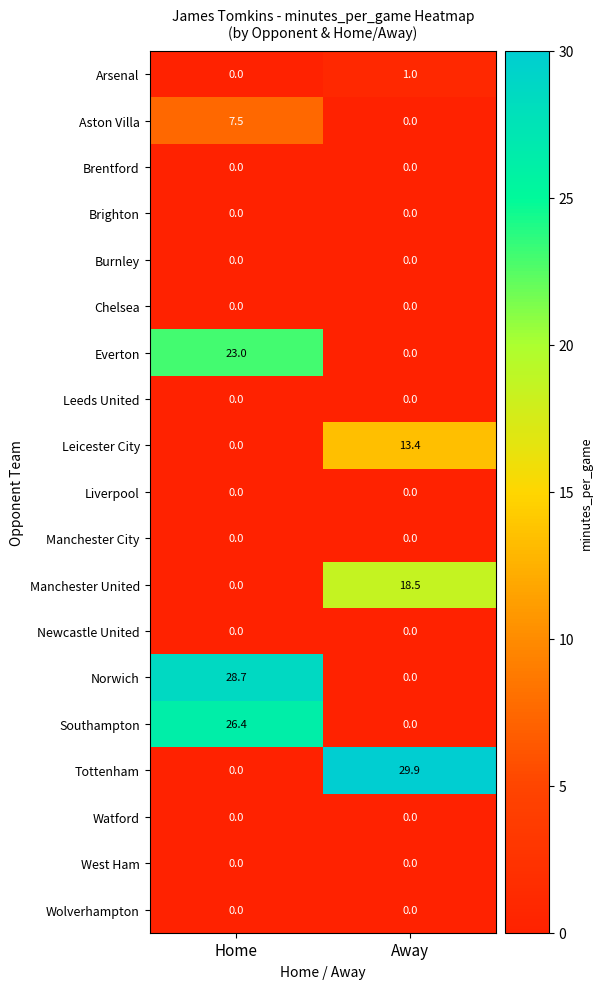

Which label corresponds to the largest value in the chart?

Away